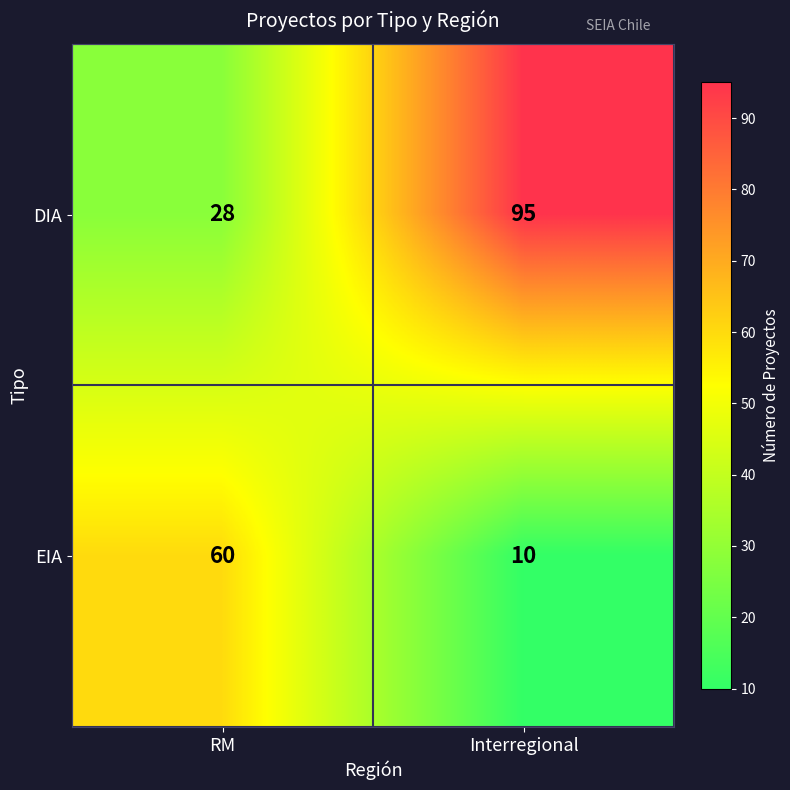

Which series has the widest spread of values?

DIA